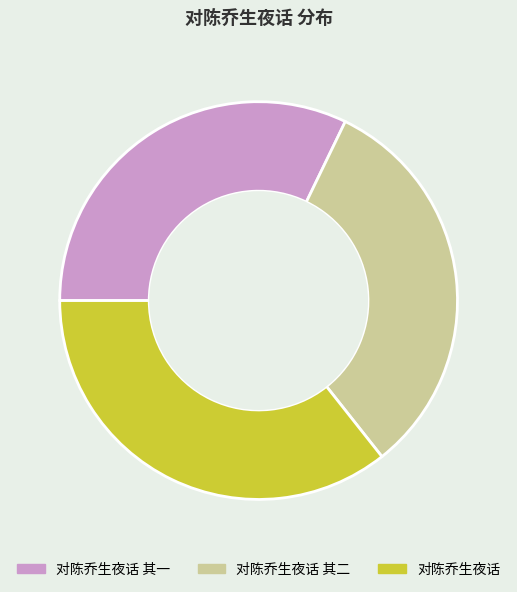

Does 对陈乔生夜话 represent more than half of the total?

No